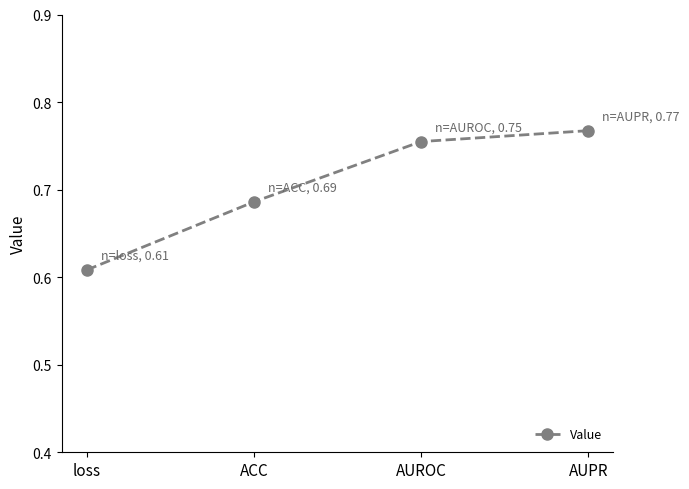

List the labels in order of value, largest first.

AUPR, AUROC, ACC, loss